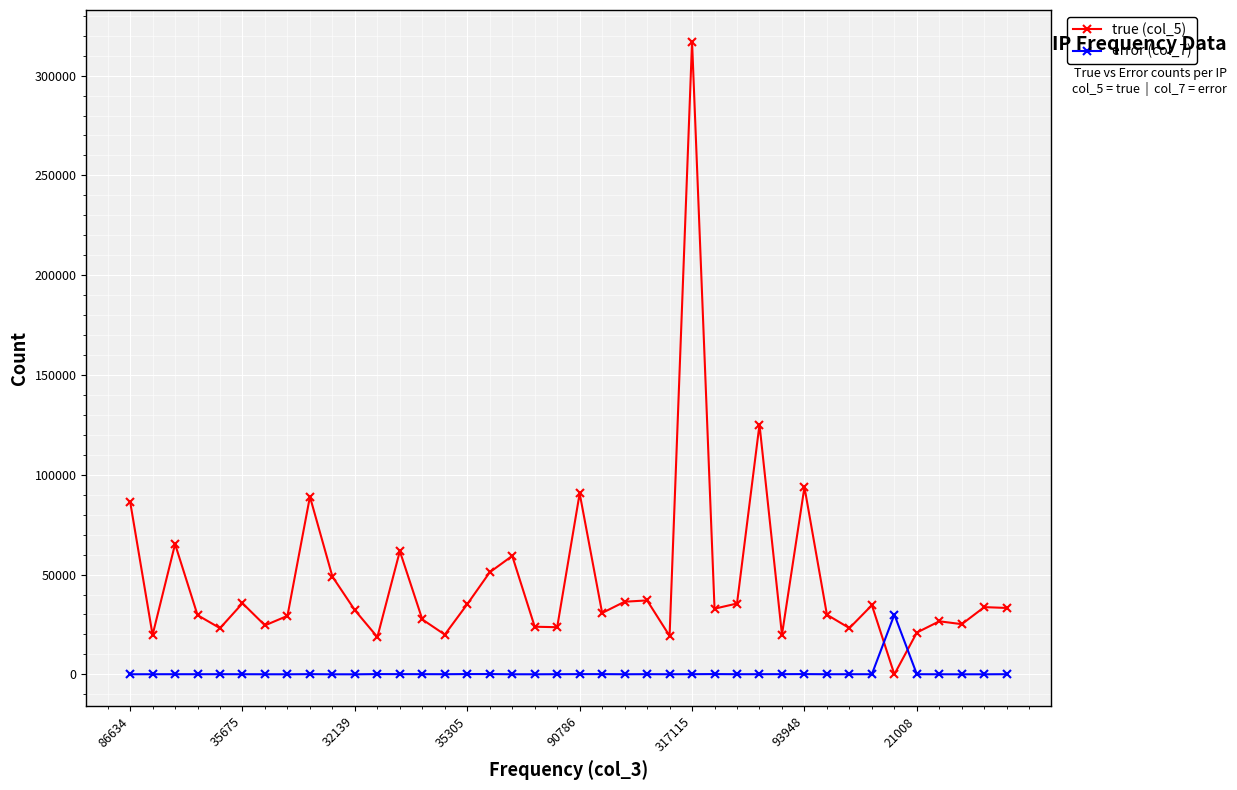

Rank the series by their maximum value, from highest to lowest.

true (col_5), error (col_7)